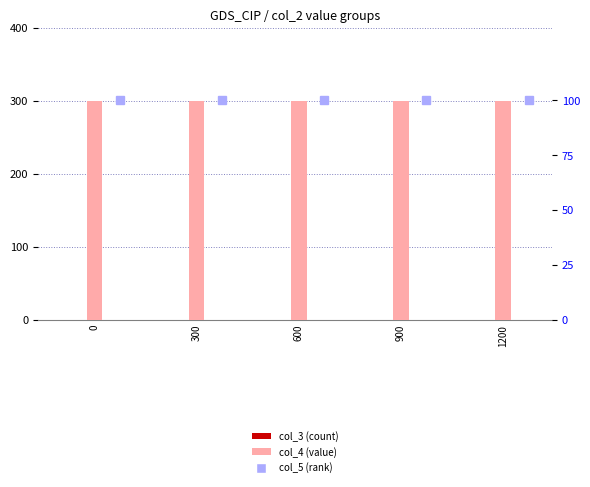

List the labels in order of col_3 value, largest first.

0, 300, 600, 900, 1200